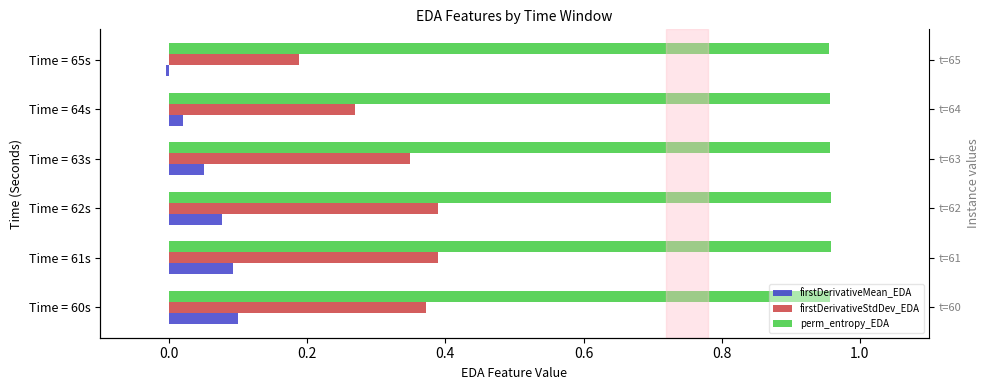

At Time = 60s, list the series in order from smallest to largest.

firstDerivativeMean_EDA, firstDerivativeStdDev_EDA, perm_entropy_EDA